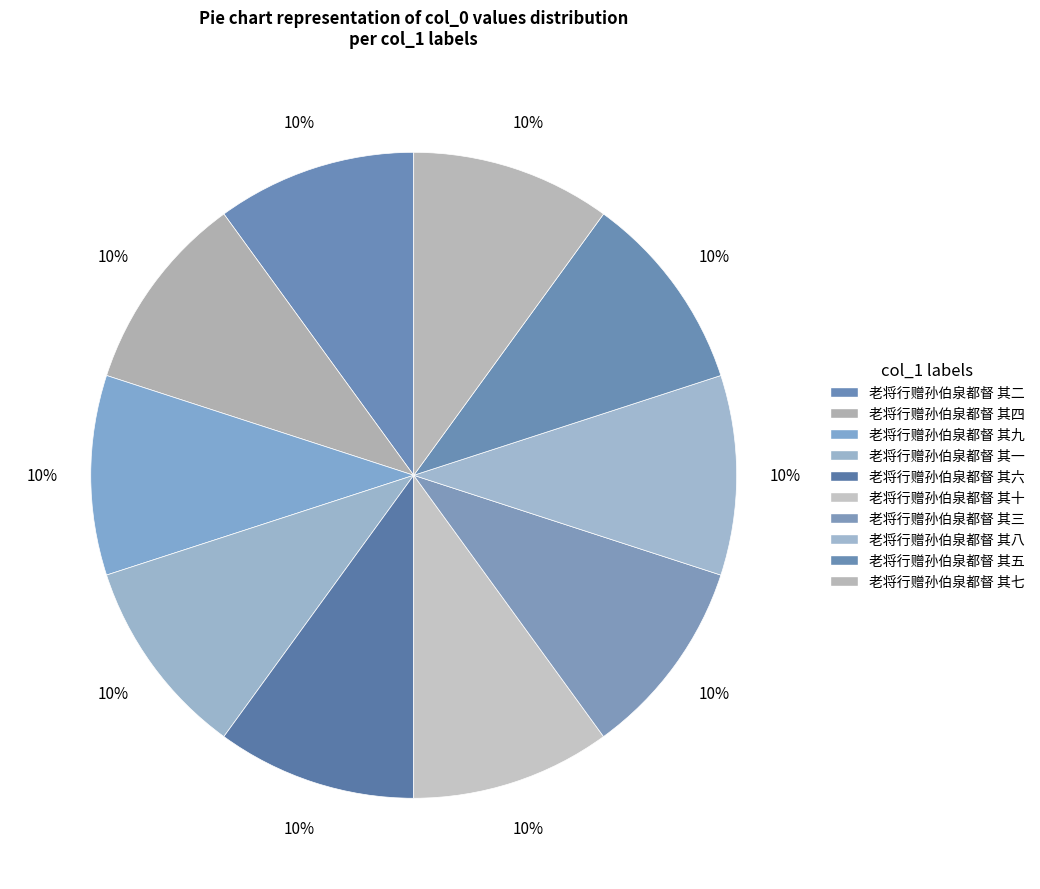

What is the ratio of the value at 老将行赠孙伯泉都督 其二 to the value at 老将行赠孙伯泉都督 其四?

1.0